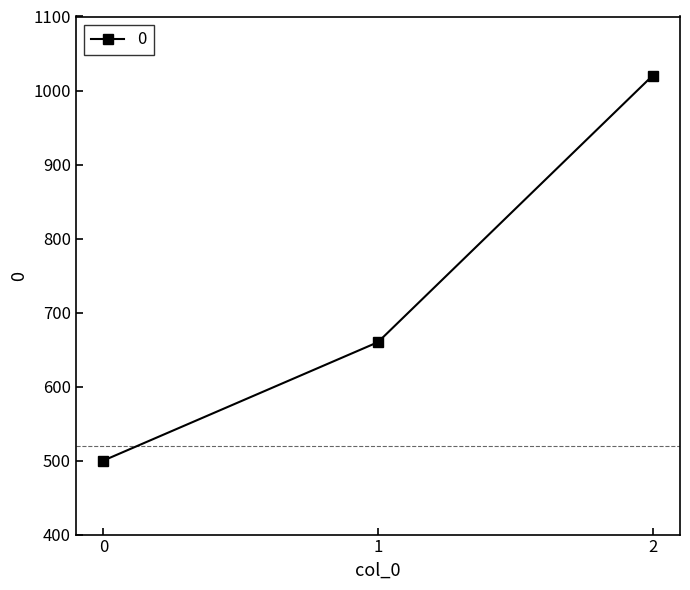

What is the value of the 3rd point from the left?

1020